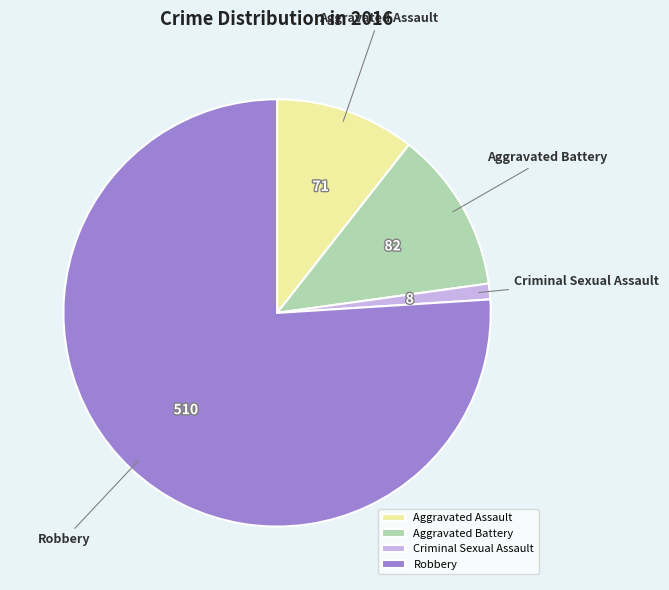

Approximately how many times larger is the value at Criminal Sexual Assault compared to Aggravated Battery?

0.1